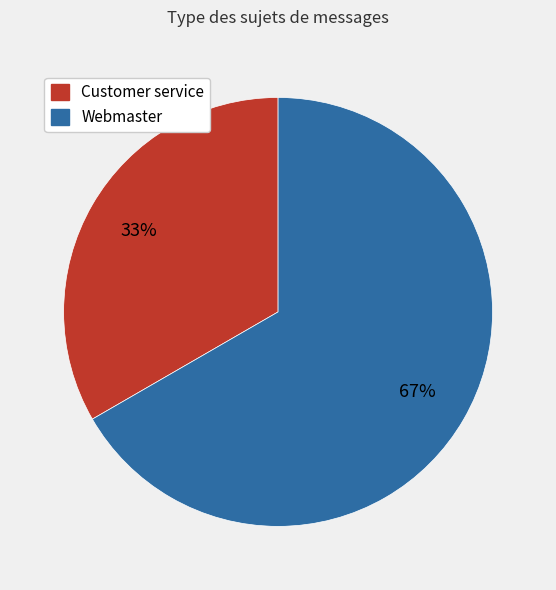

To the nearest percent, what portion does Customer service represent?

33%